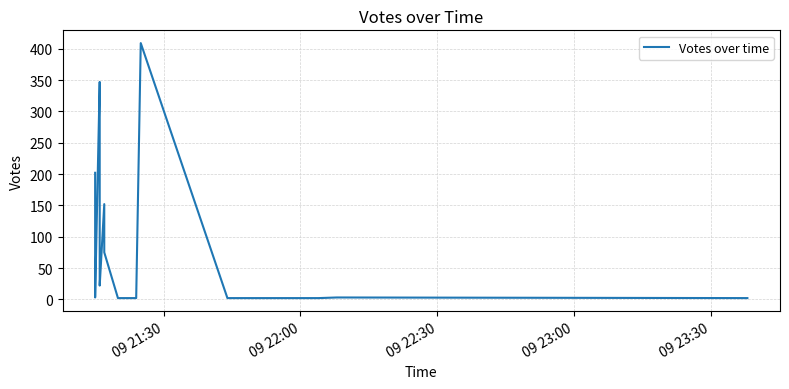

True or false: the data has more than 0 interior local peaks.

True